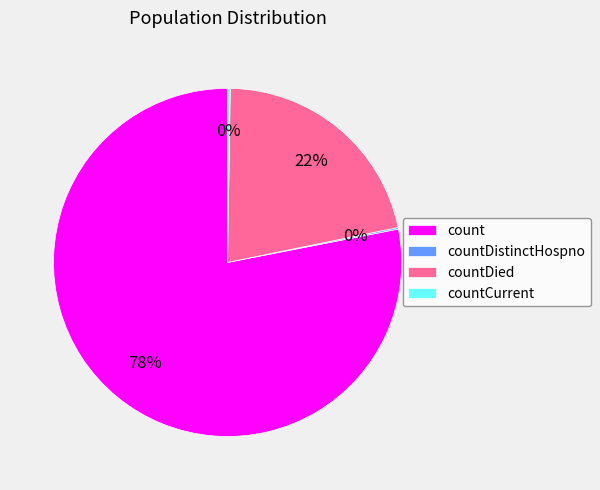

Is it true that countDied is 30% of the pie?

False